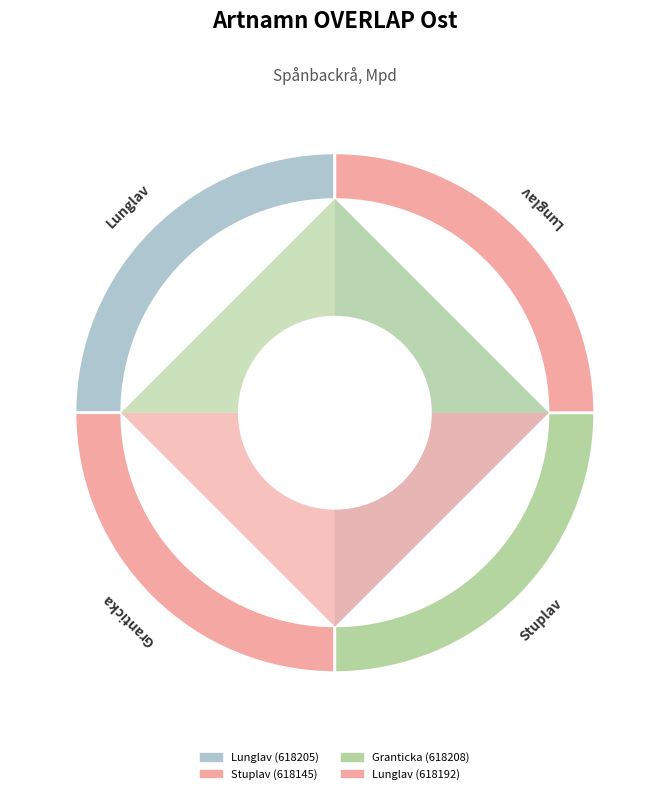

How many segments does this pie chart have?

4